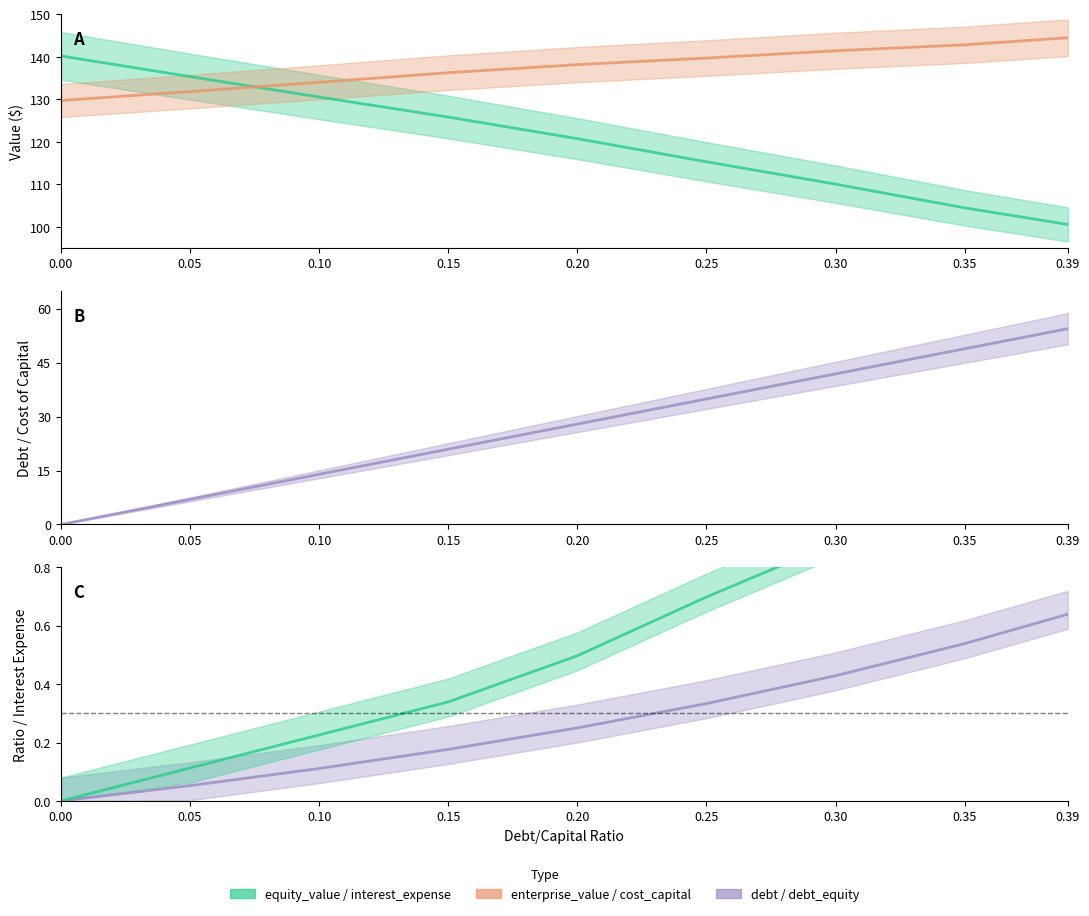

How many values in the enterprise_value series are below 138?

4